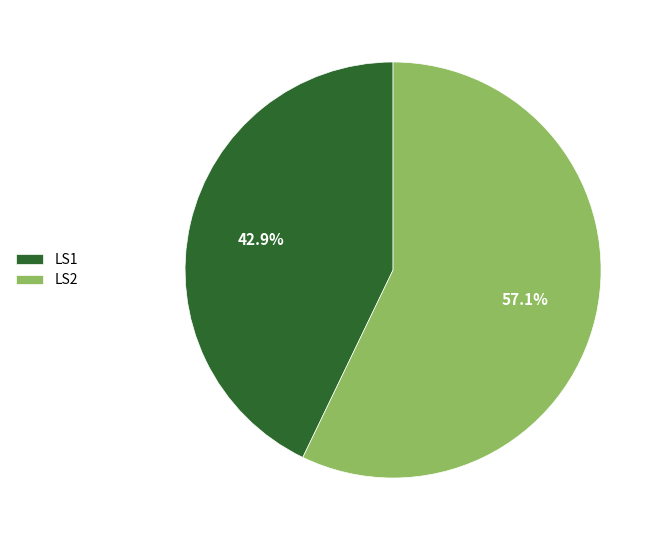

Which category has the biggest portion of the pie?

LS2